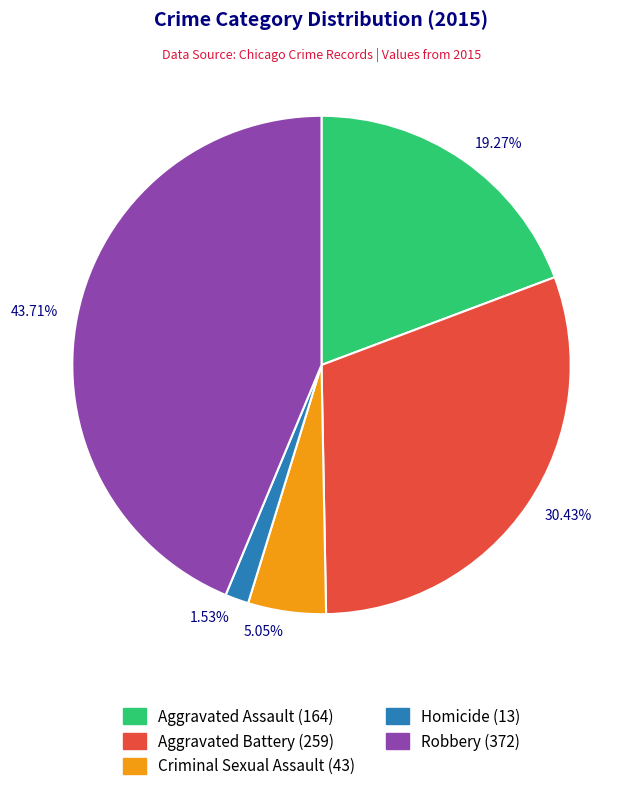

Is there any slice that represents more than half of the pie?

No